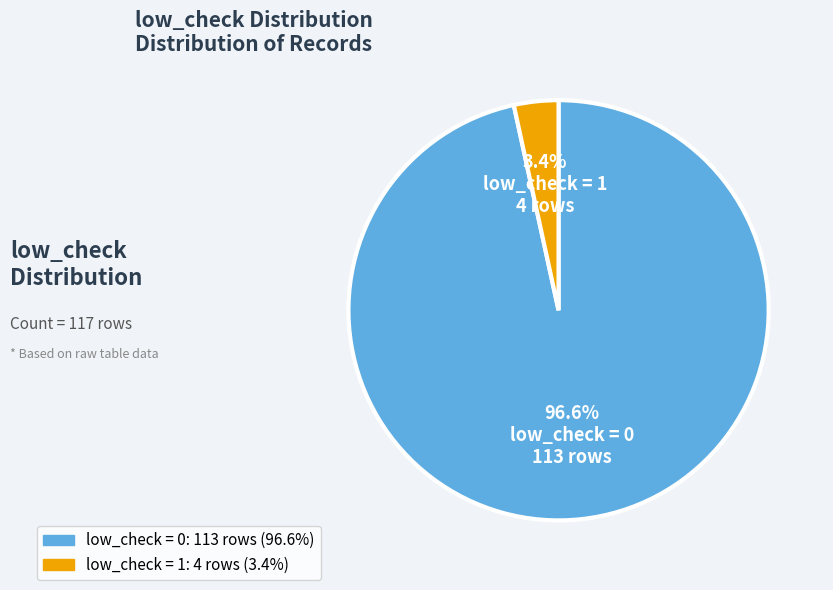

Is there a majority slice in this chart?

Yes